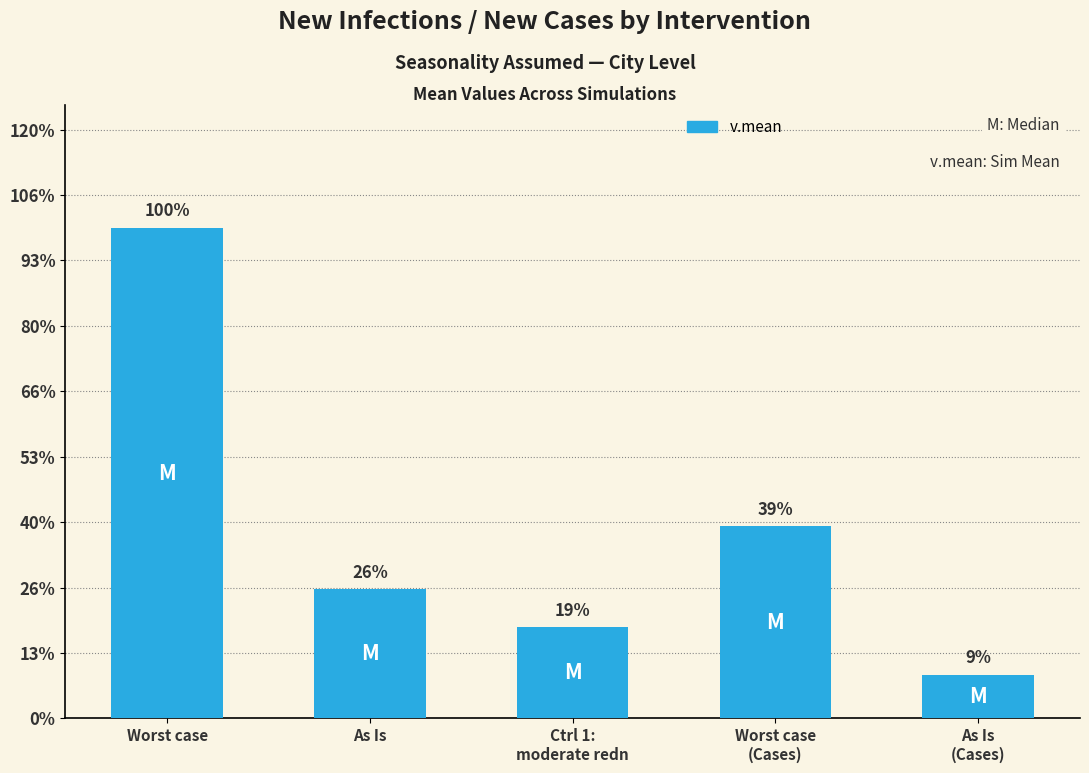

What is the label of the 2nd bar from the left?

As Is